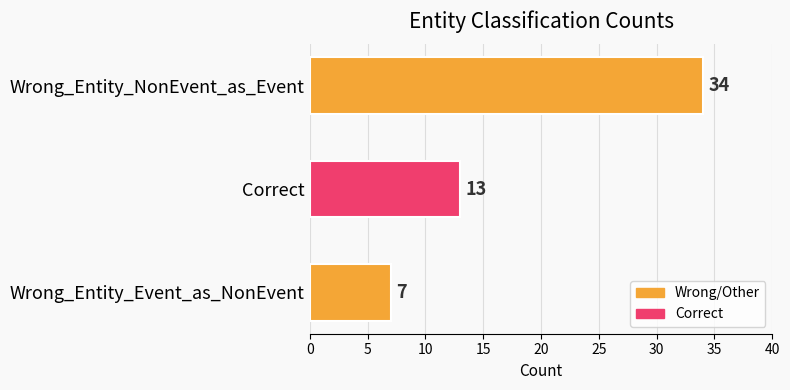

Reading top to bottom, what are all the values shown in this chart?

34	13	7